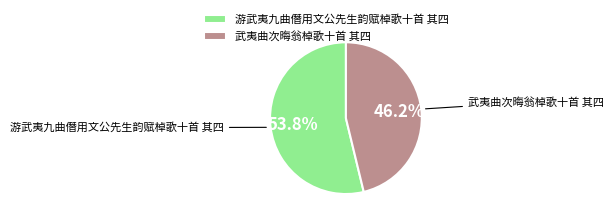

What is the majority slice?

游武夷九曲僭用文公先生韵赋棹歌十首 其四